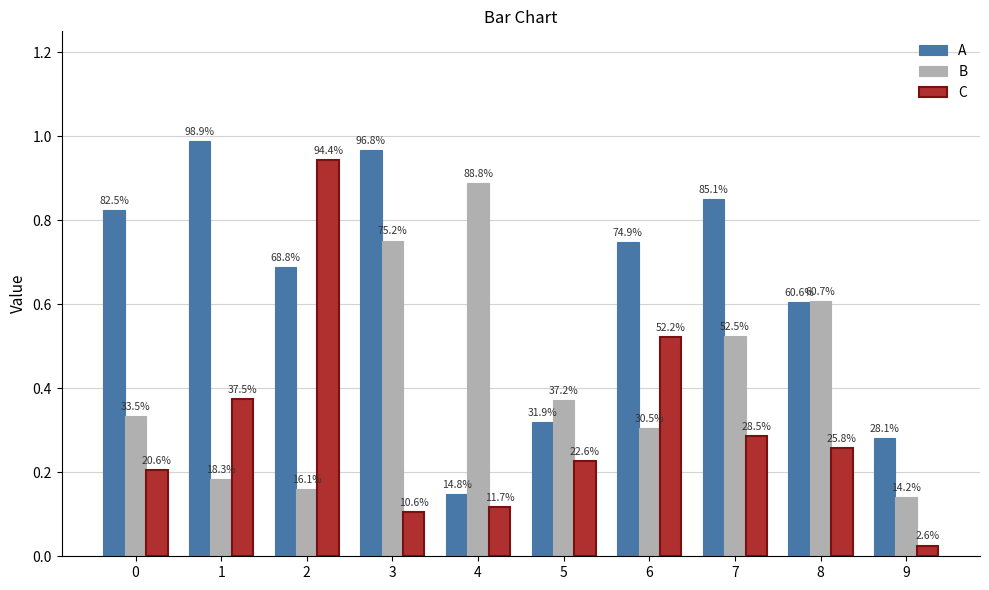

At which category is the sum across all series the highest?

3